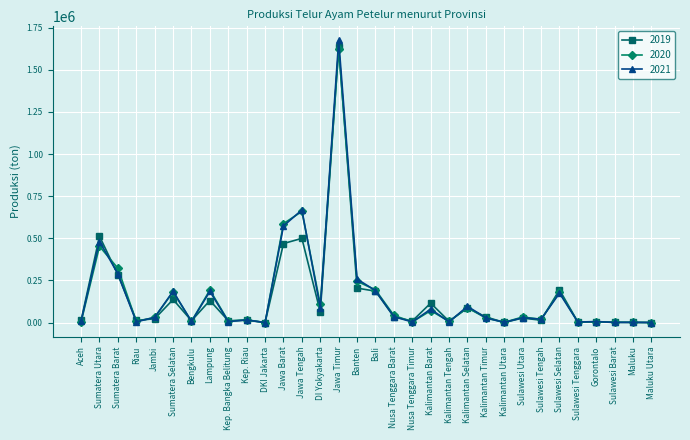

What is the greatest value displayed?

1674356.3